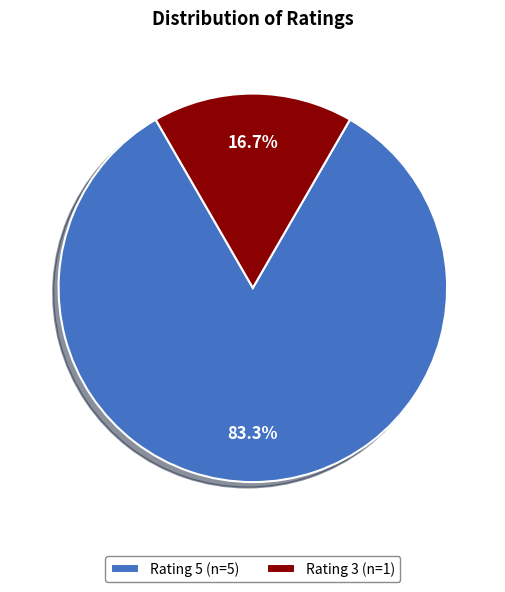

How many segments does this pie chart have?

2